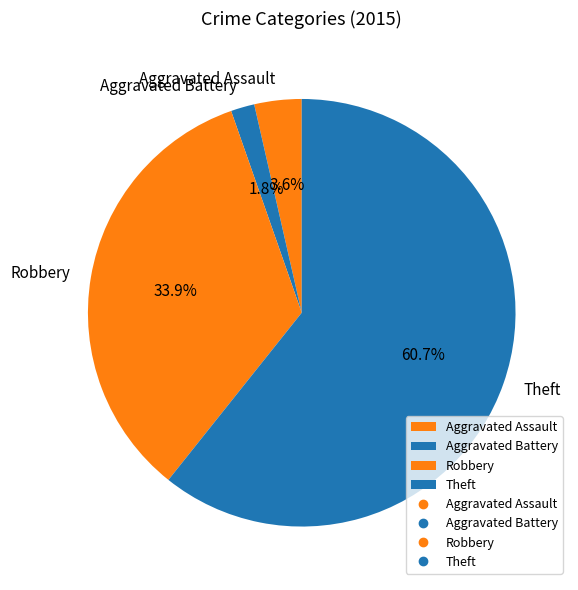

To the nearest percent, what is the average slice percentage?

25%